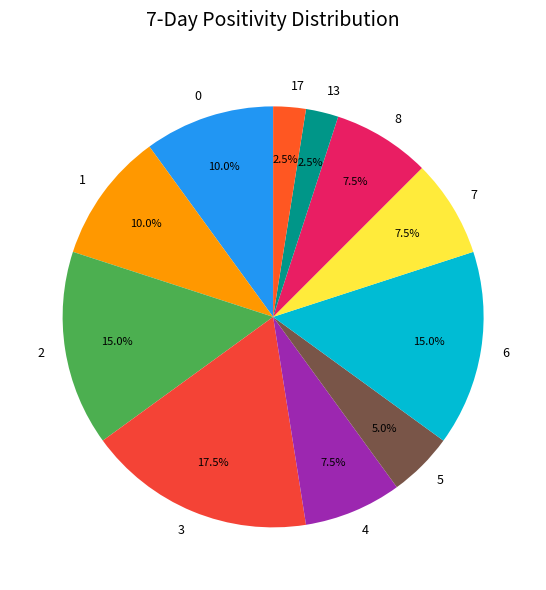

Is 7 the majority of the pie?

No